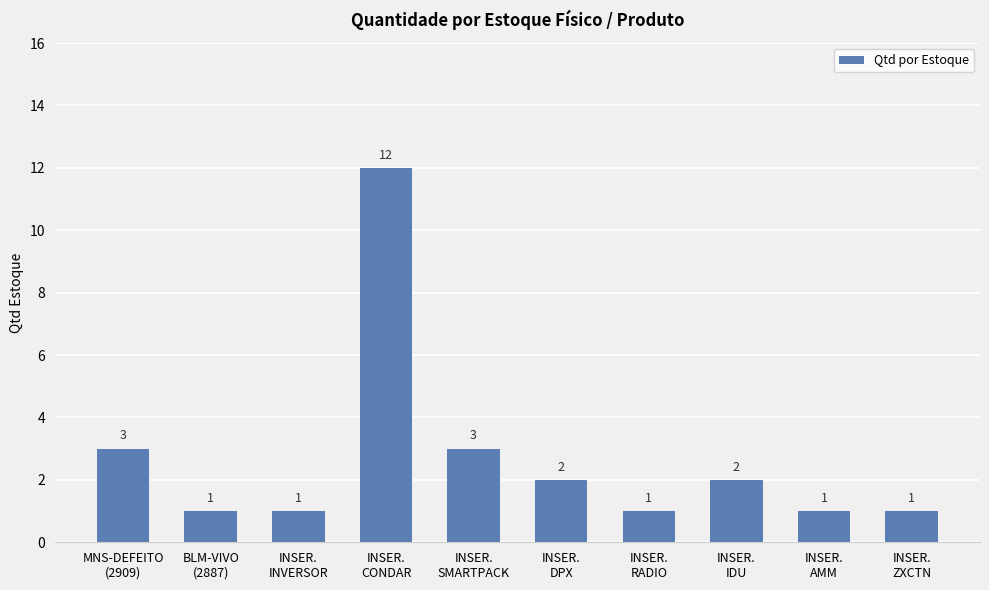

Is it true that the value at MNS-DEFEITO
(2909) is 3?

True